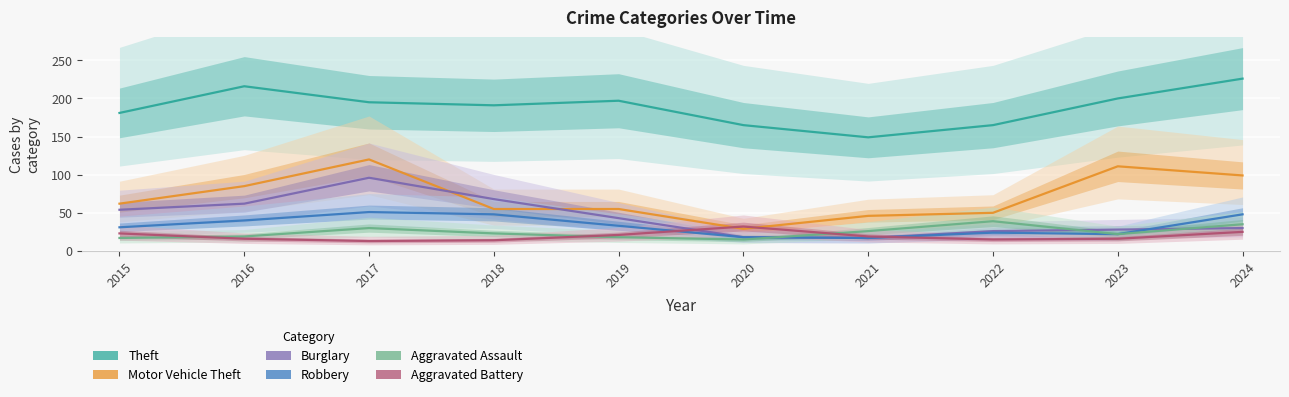

List the series in order of their peak value, highest first.

Theft, Motor Vehicle Theft, Burglary, Robbery, Aggravated Assault, Aggravated Battery